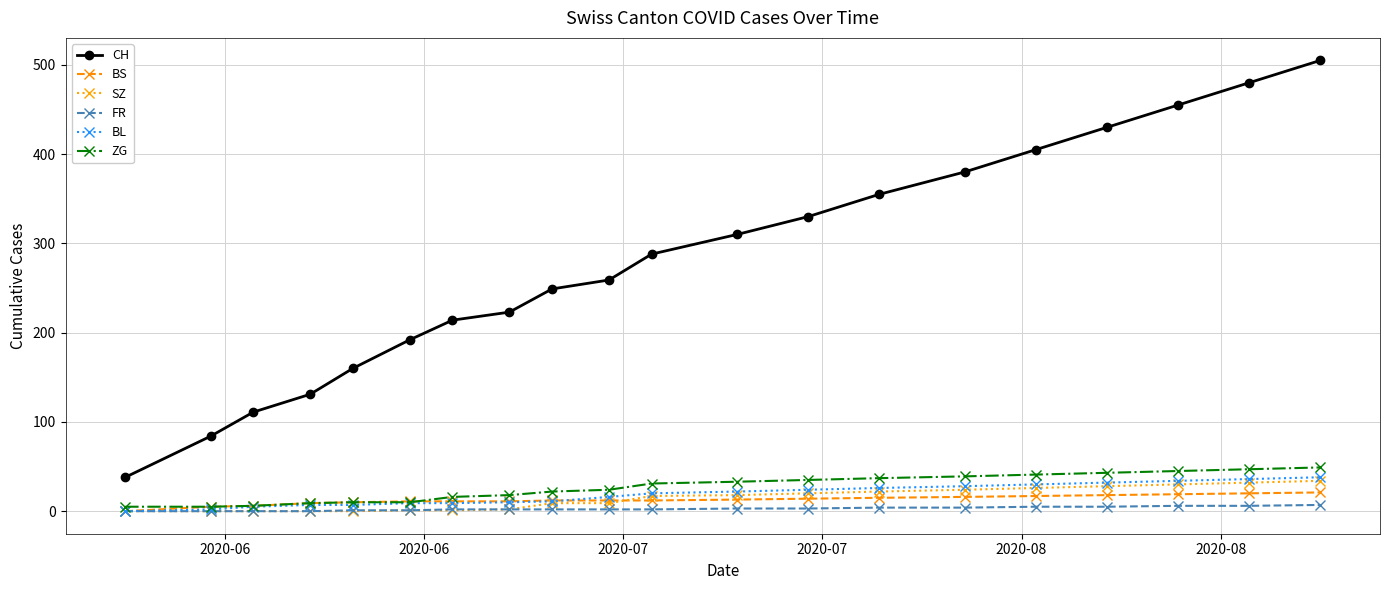

How many lines are shown in the chart?

6